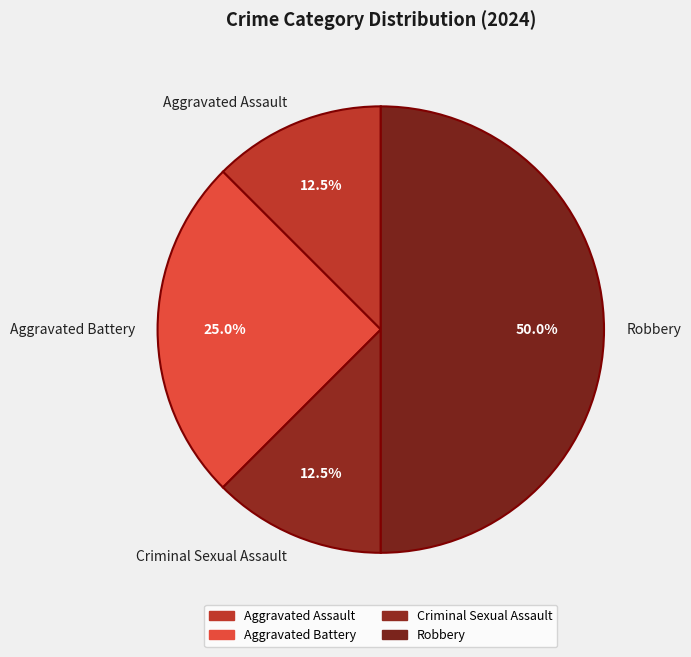

Count the number of slices in the pie.

4